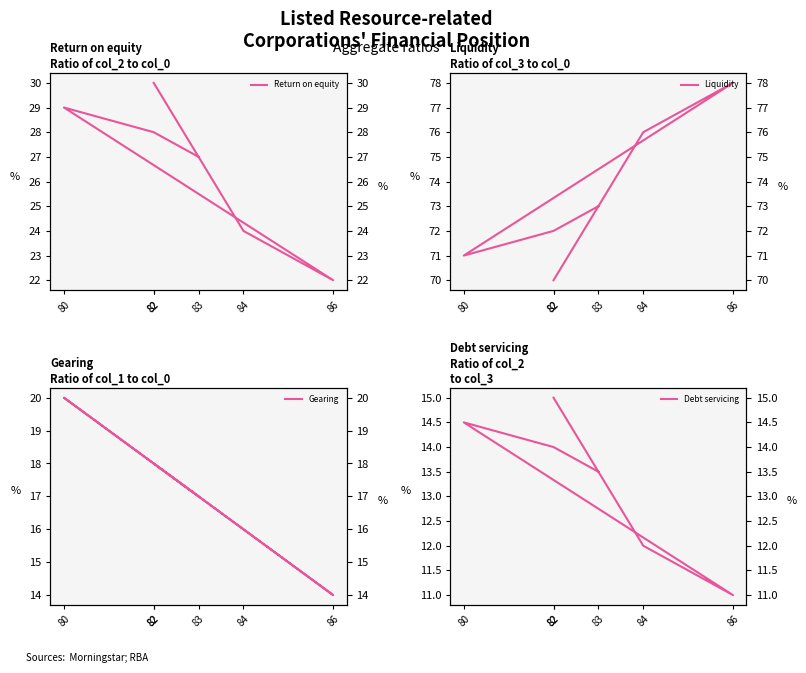

What is the average value of the Debt servicing series?

13.3